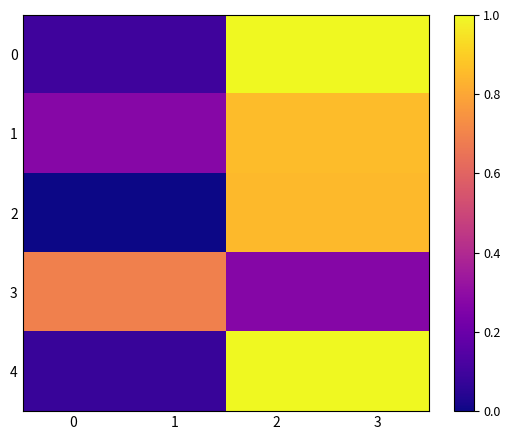

At 1, list the series in order from largest to smallest.

3, 1, 0, 4, 2